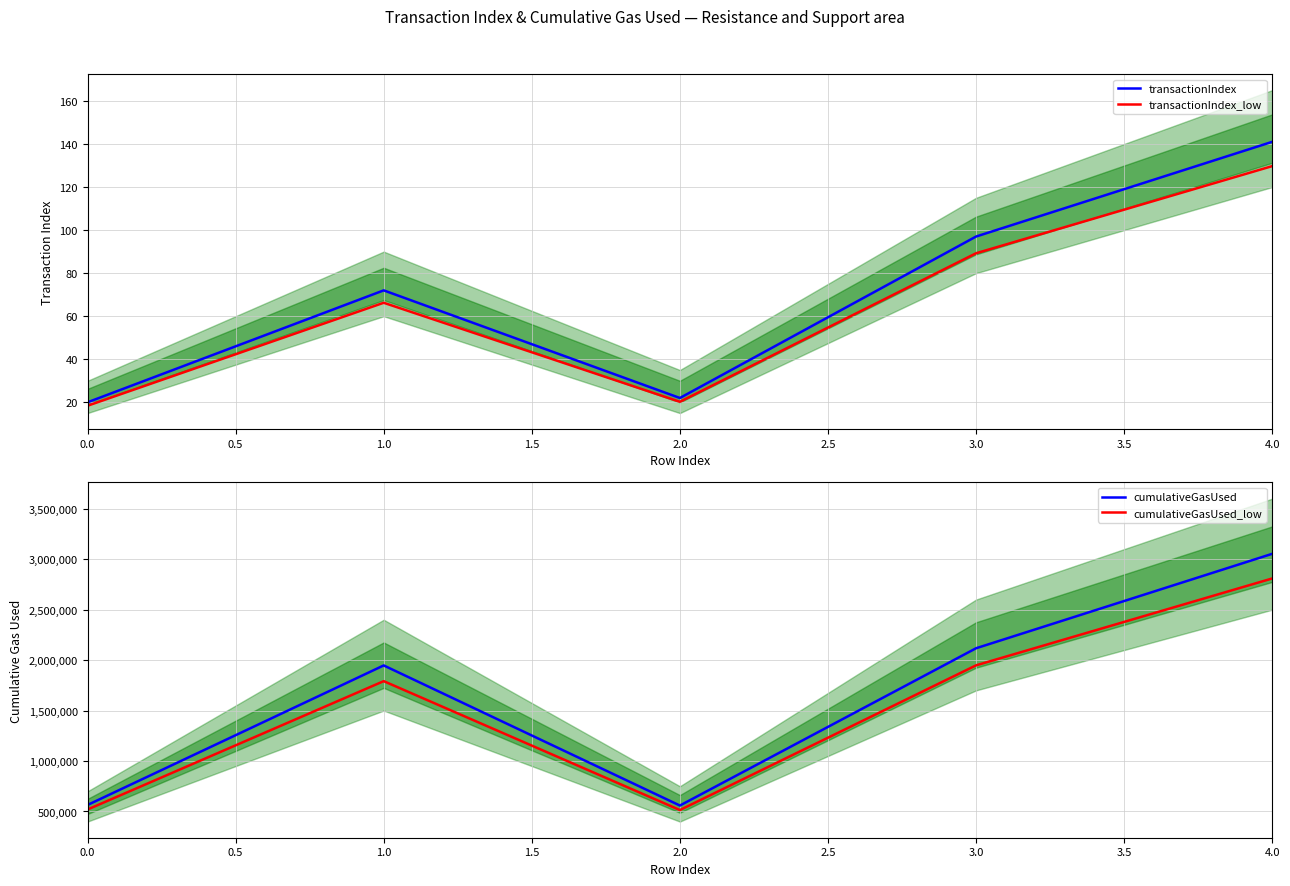

Which category has the highest value in the transactionIndex_low series?

4.0